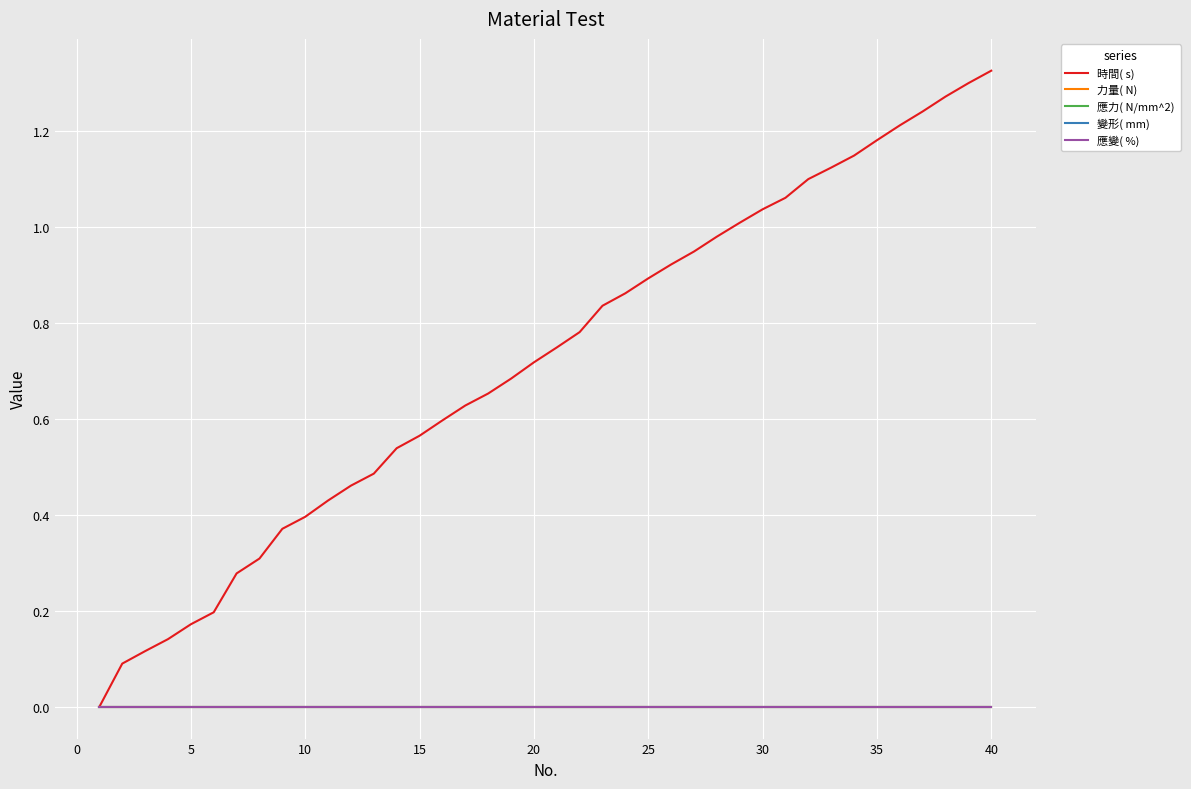

Is this an area chart (filled region under the line)?

No